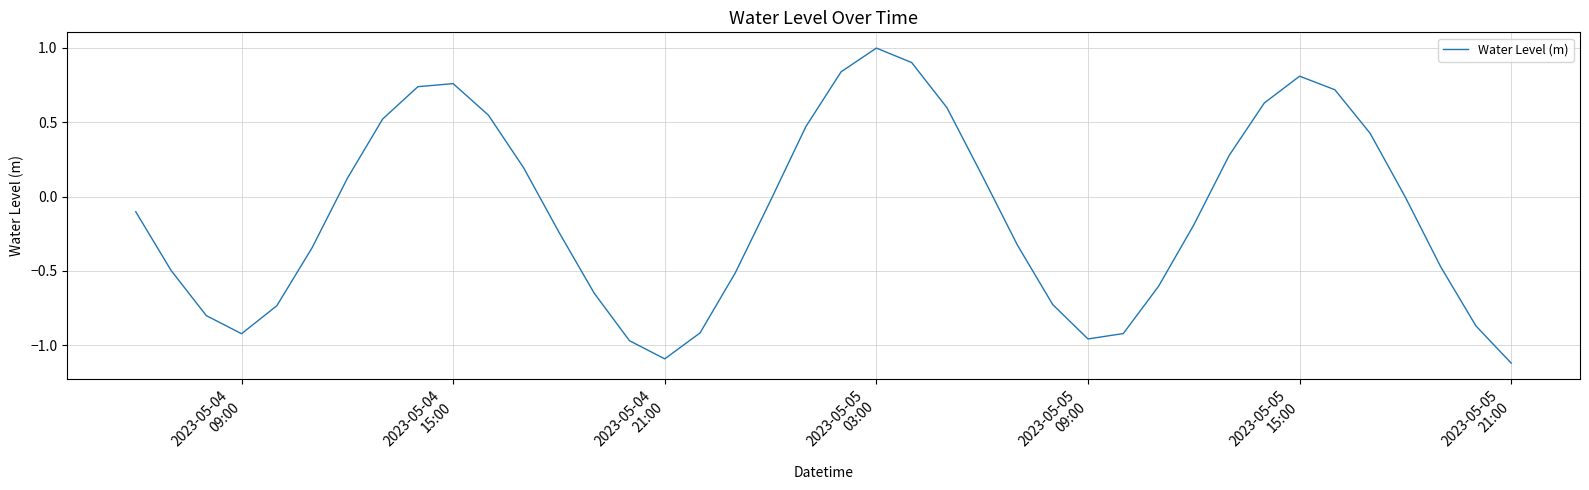

What is the maximum value shown in the chart?

1.0